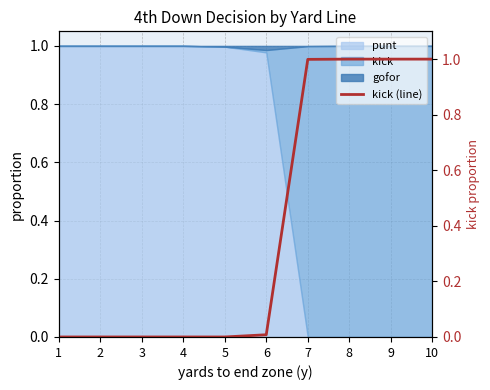

What is the greatest value displayed?

1.0